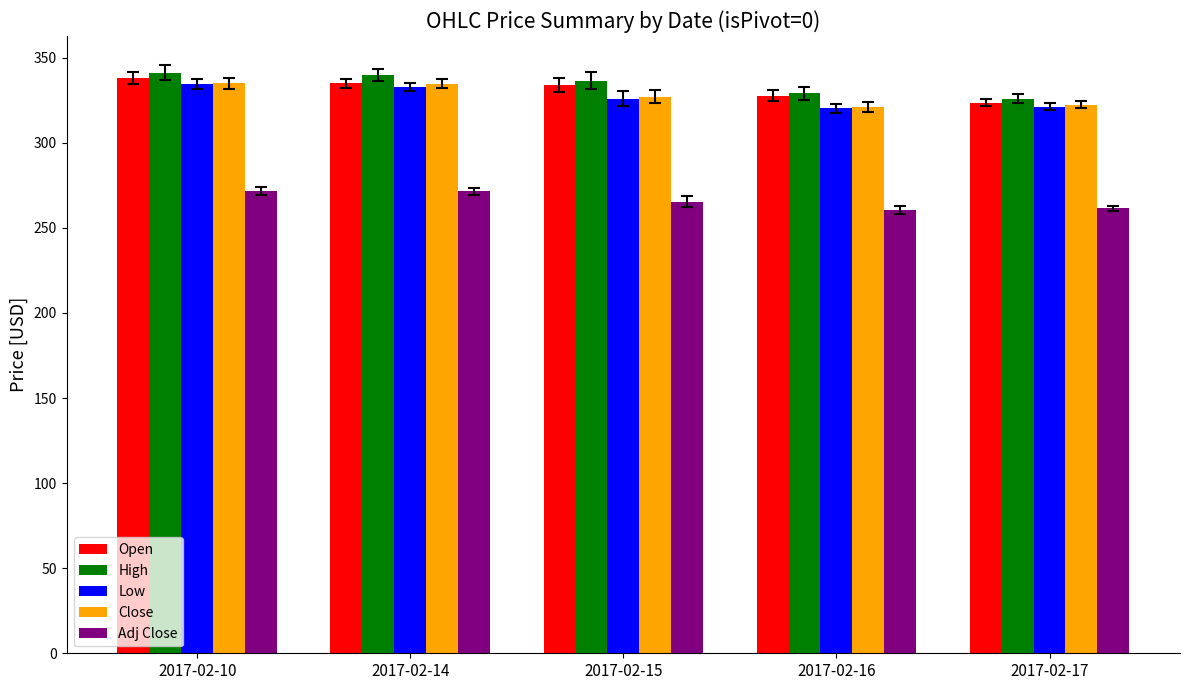

How many data points in Adj Close are less than 265?

2